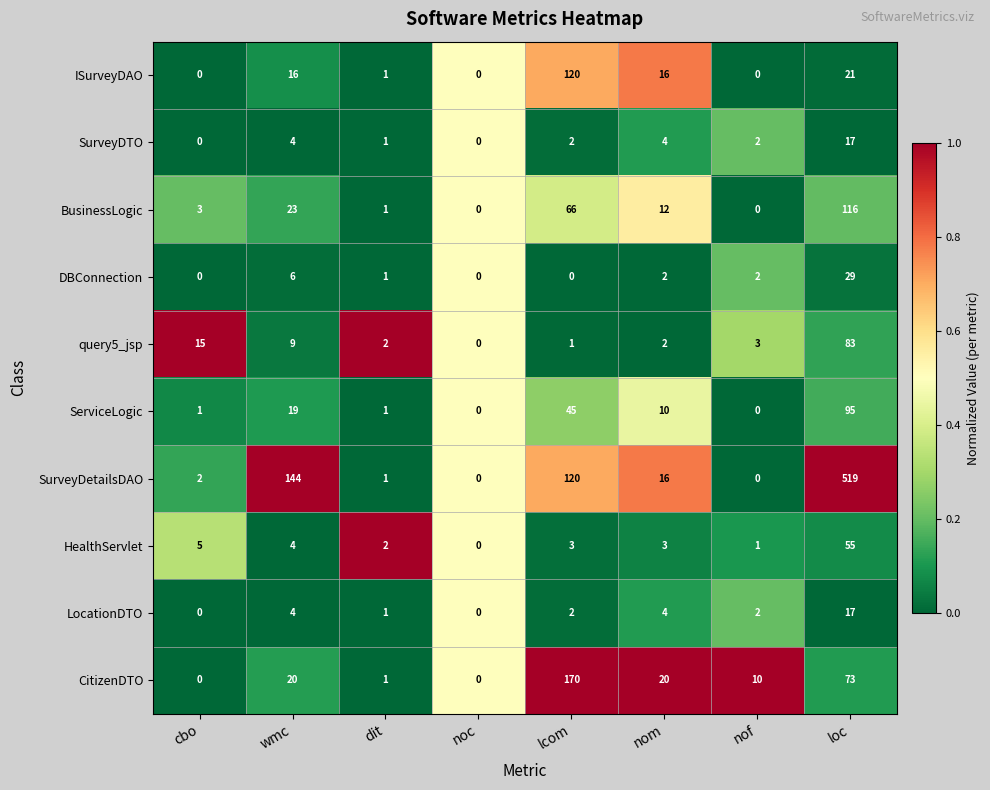

What is the sum of all SurveyDTO values?

30